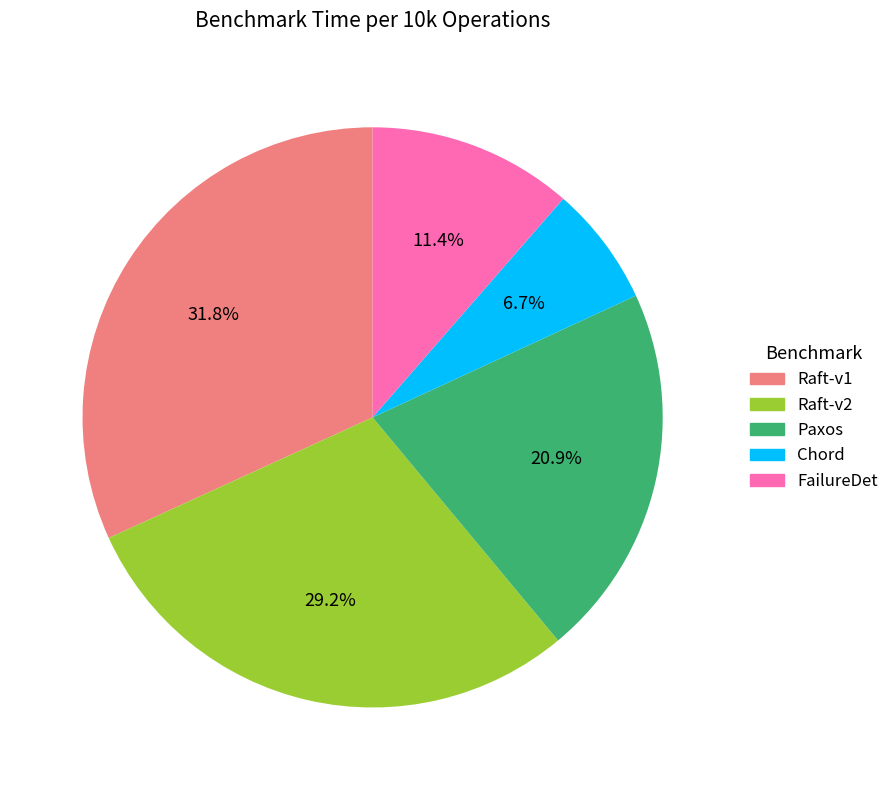

Do Paxos and FailureDet together represent more than half of the pie?

No